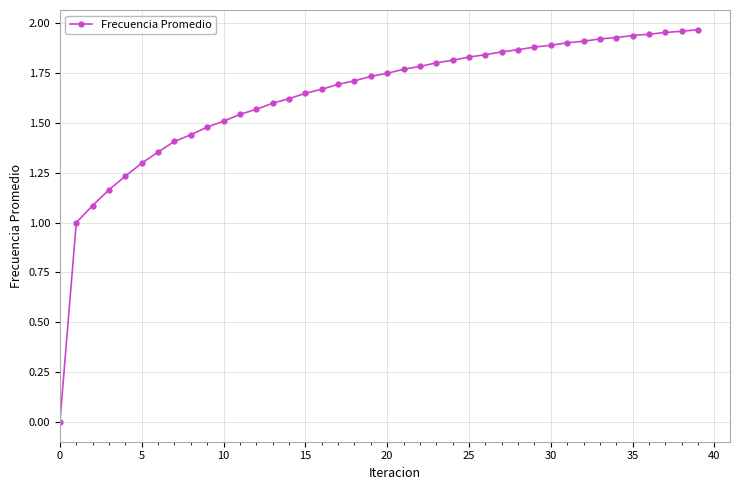

Does the chart display data point markers on the line(s)?

Yes